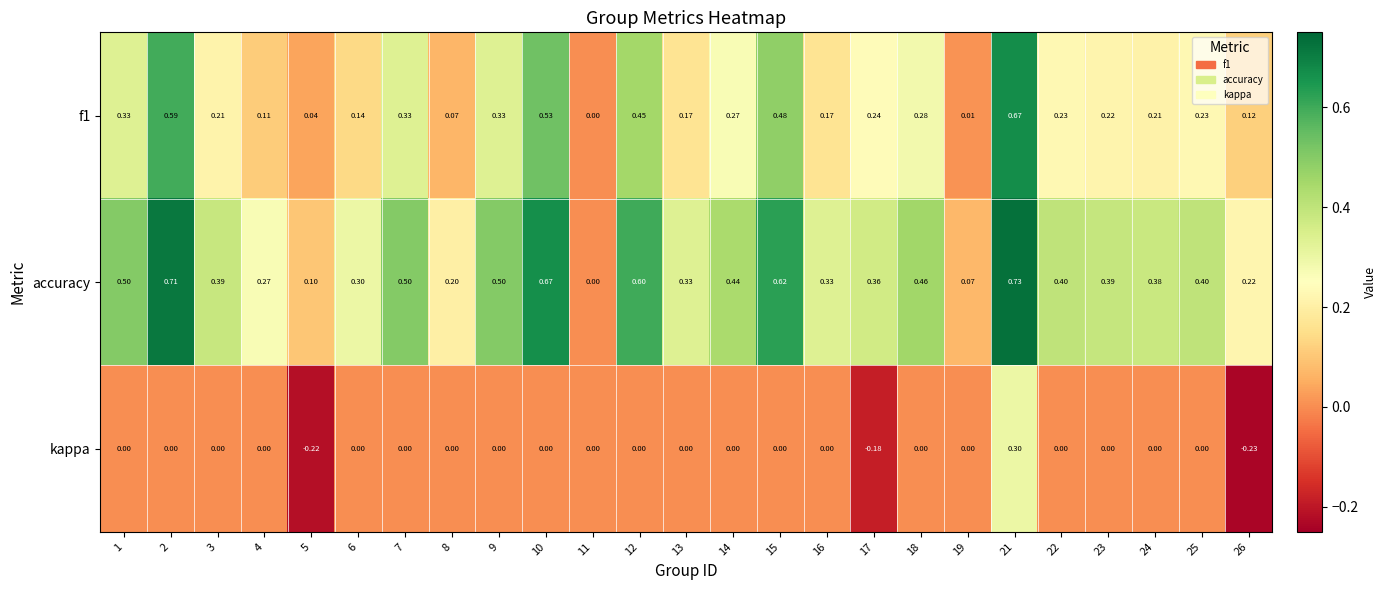

Which series has the largest total across all categories?

accuracy